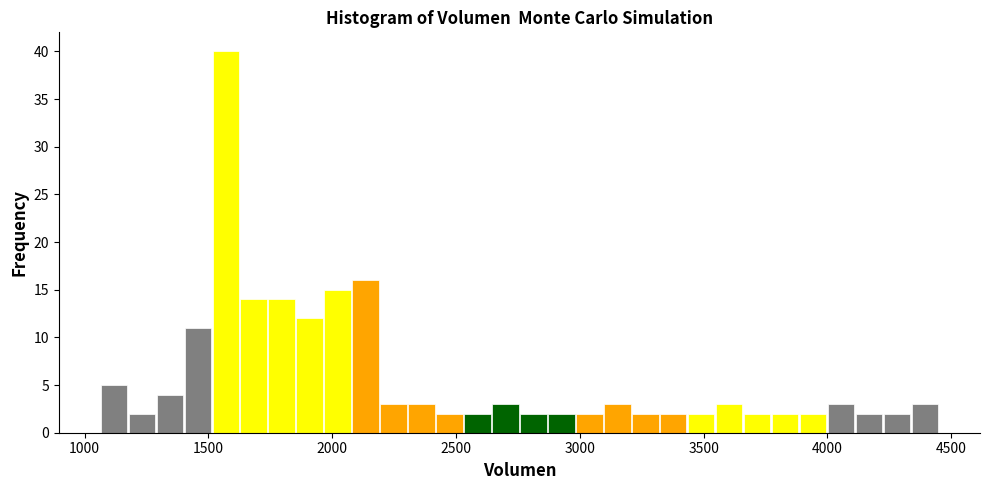

Read against the x-axis, roughly where is the centre of the tallest bar?

1550